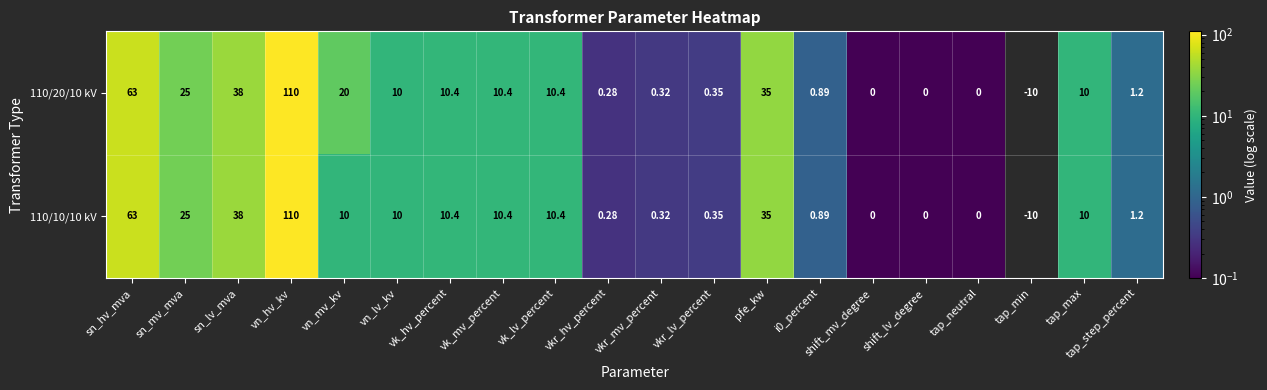

How many categories are shown in the chart?

20